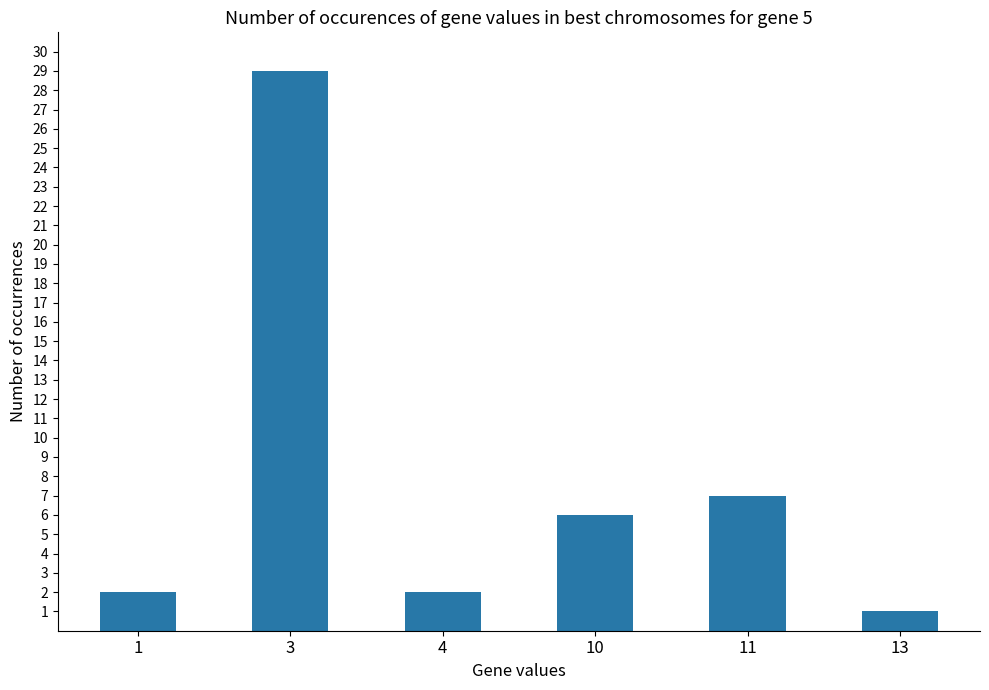

Between 3 and 4, which is larger?

3